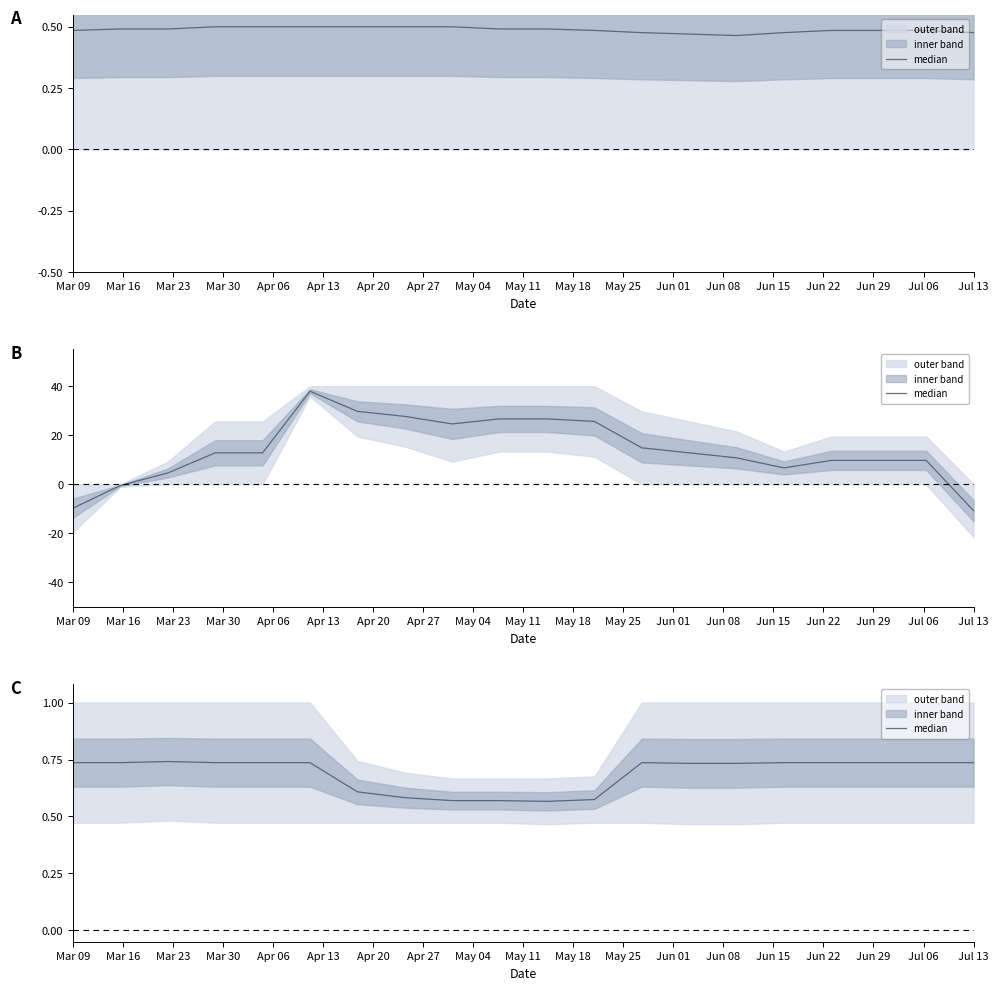

Count the number of categories in the chart.

20